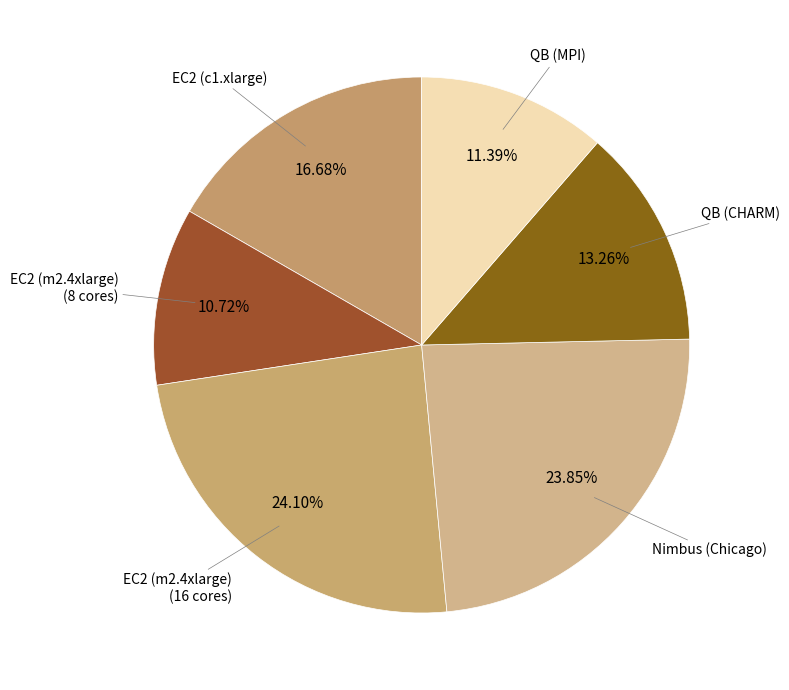

To the nearest percent, what is the average slice percentage?

17%